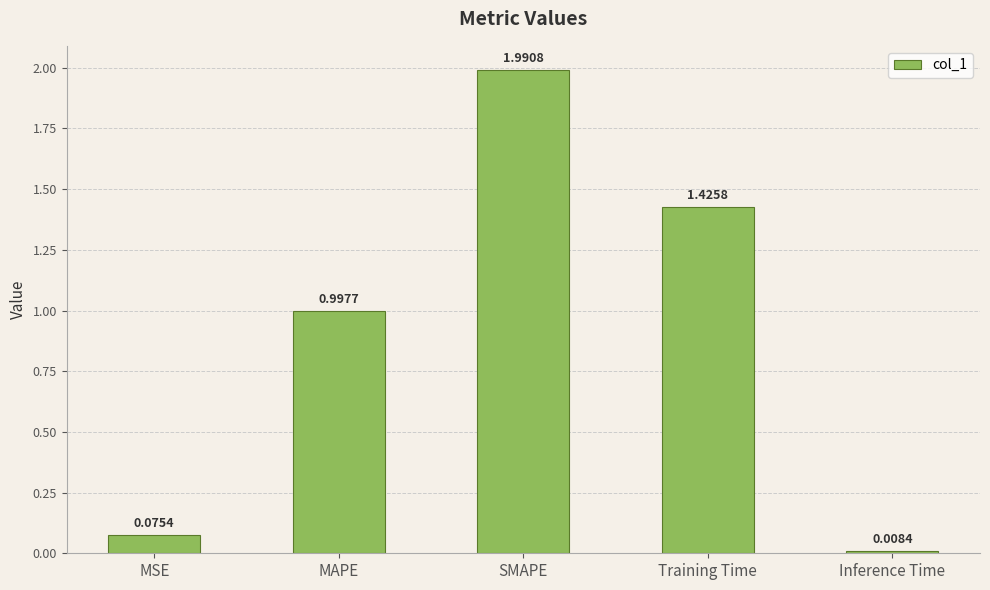

What is the sum of all values?

4.5